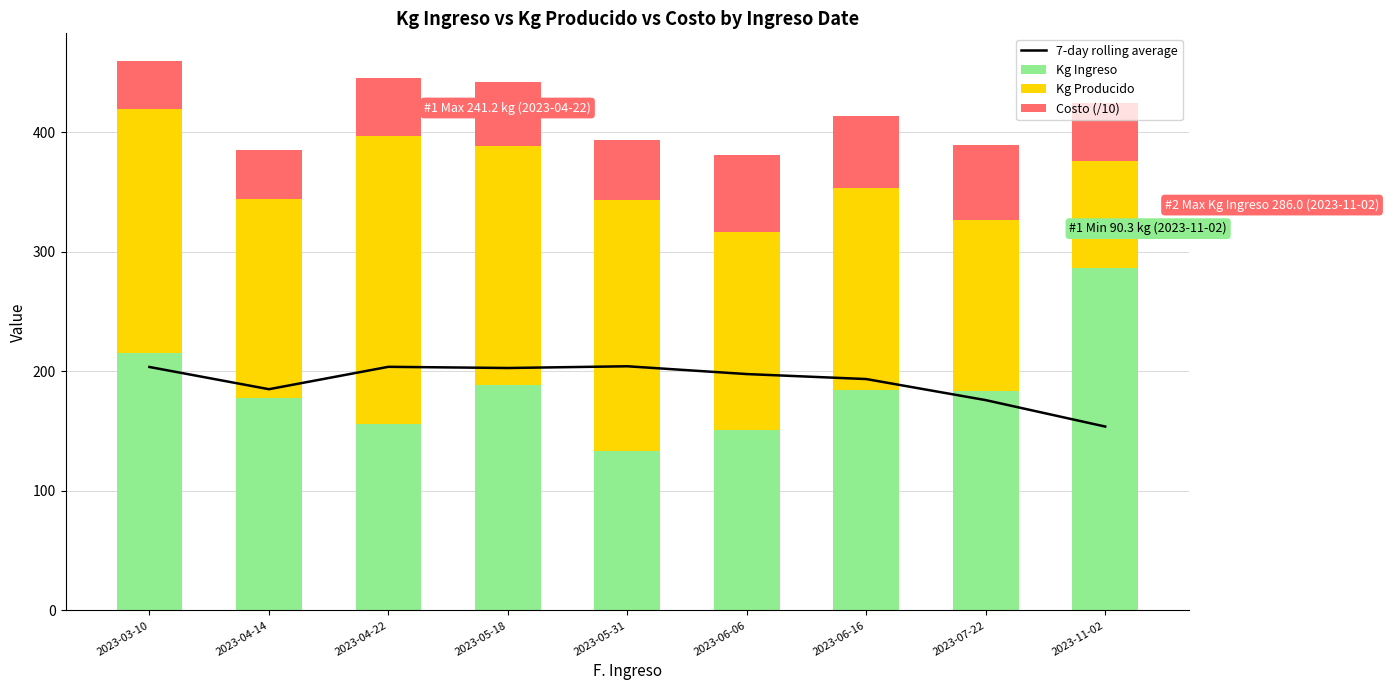

What position from the right is 2023-04-22?

7